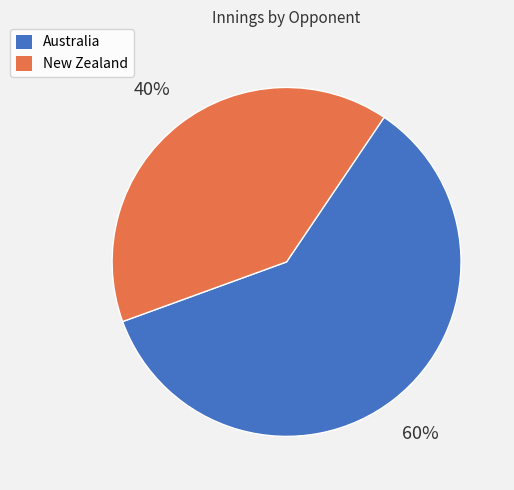

To the nearest percent, what is the combined percentage of Australia and New Zealand?

100%